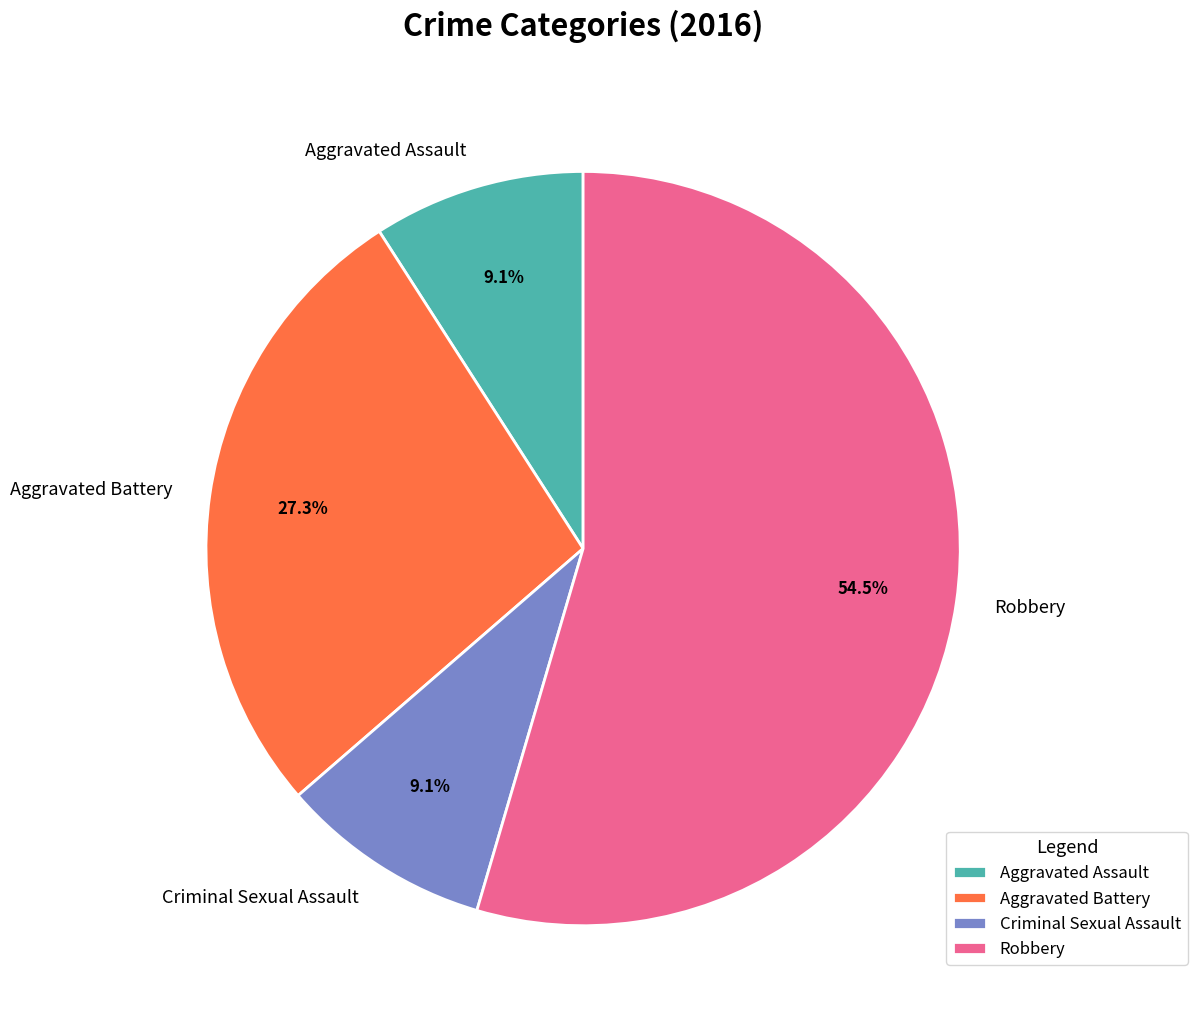

Is it true that Aggravated Battery is 17% of the pie?

False